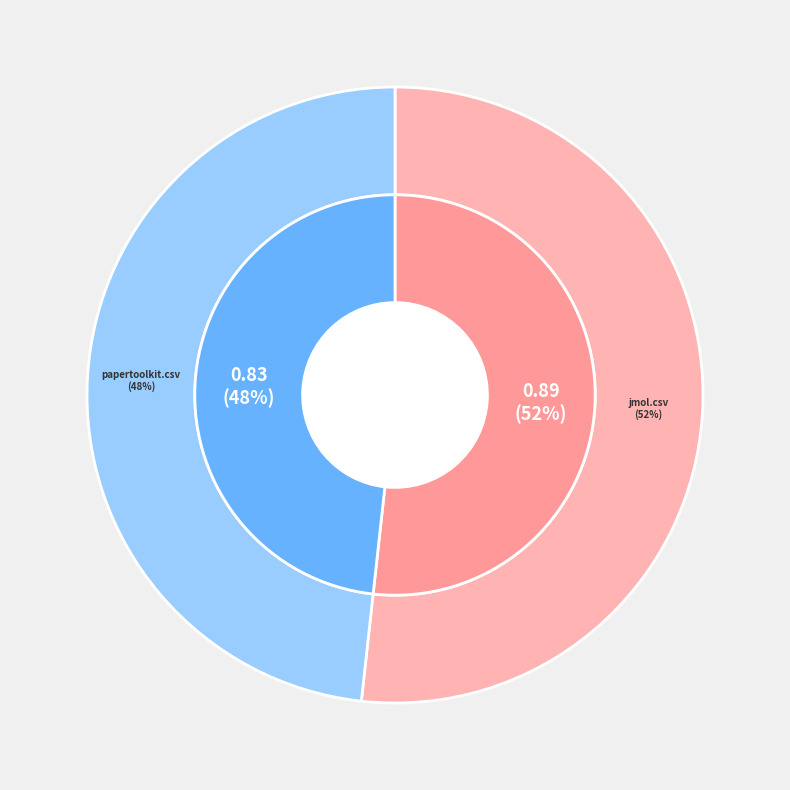

Rank the categories by value from highest to lowest.

jmol.csv, papertoolkit.csv